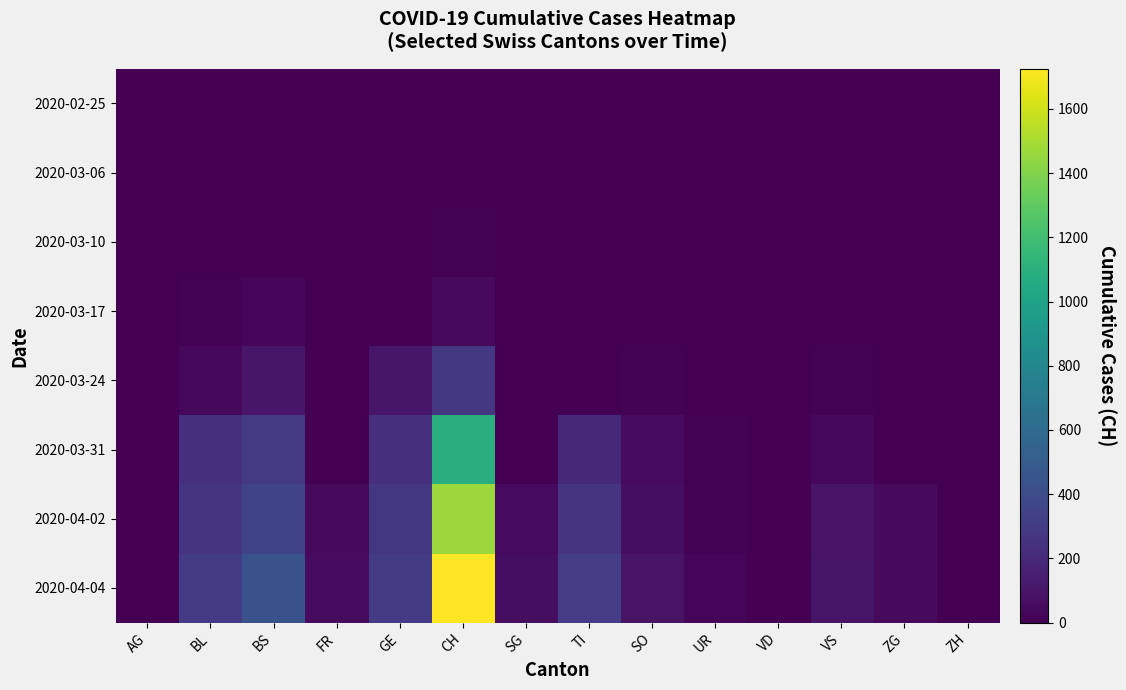

Which label corresponds to the smallest value in the chart?

AG